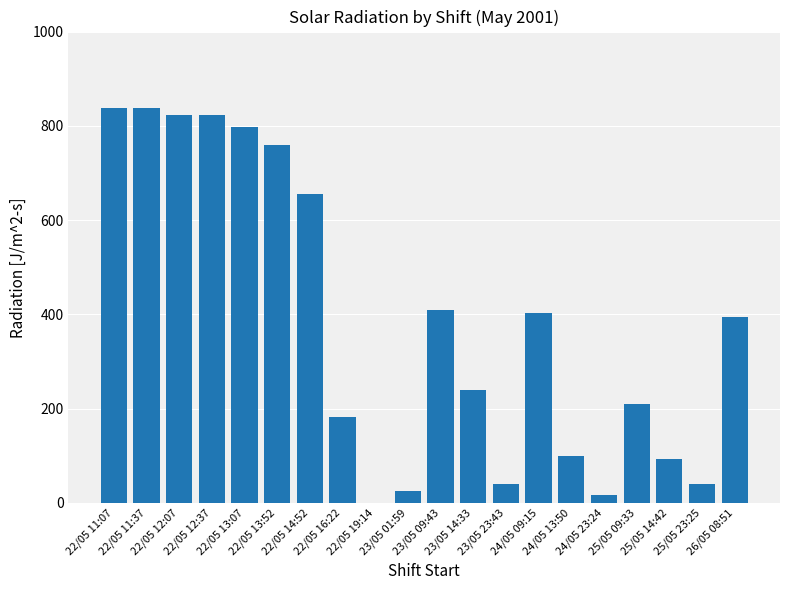

What is the greatest value displayed?

838.0